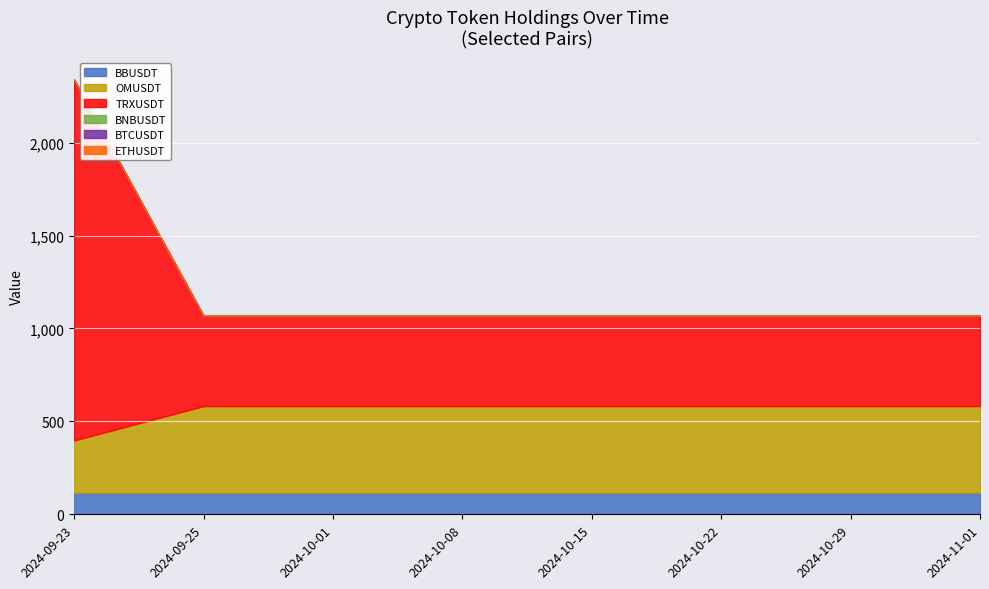

What is the value of the BBUSDT point at the 8th from the left?

116.4